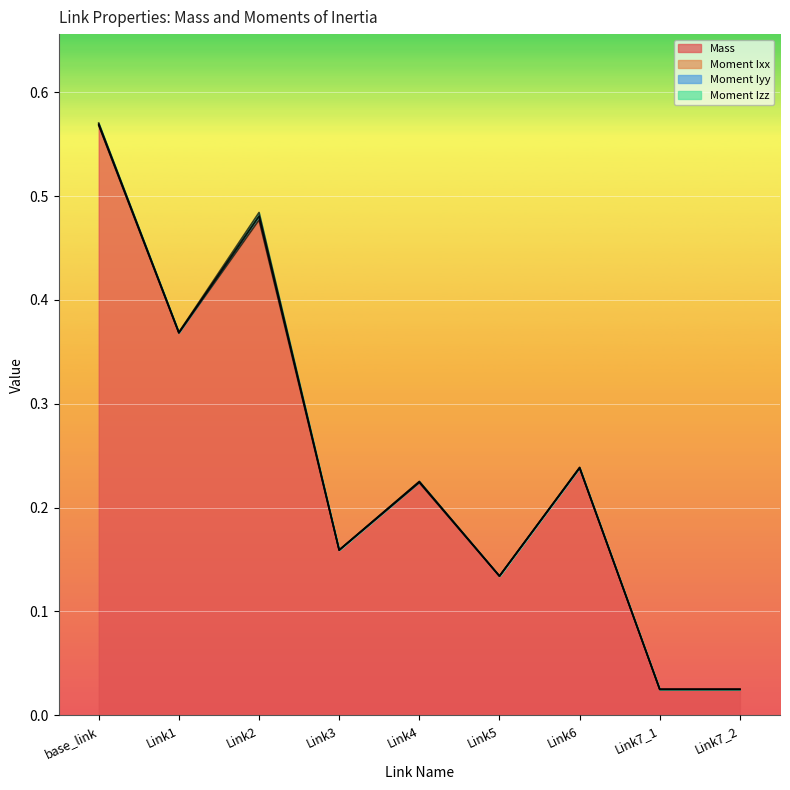

Does the chart display data point markers on the line(s)?

No